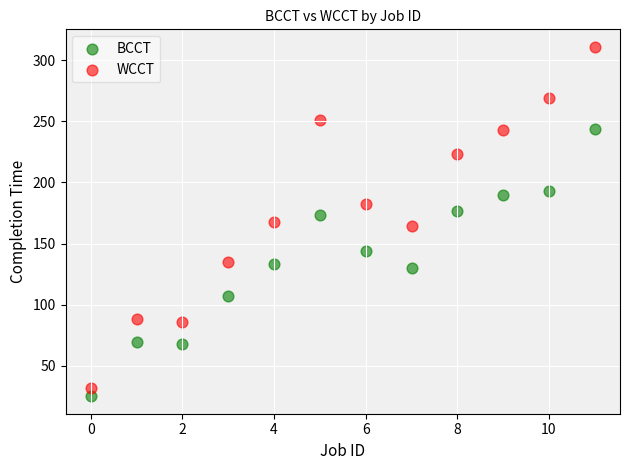

What are all the series names shown in the legend?

BCCT, WCCT